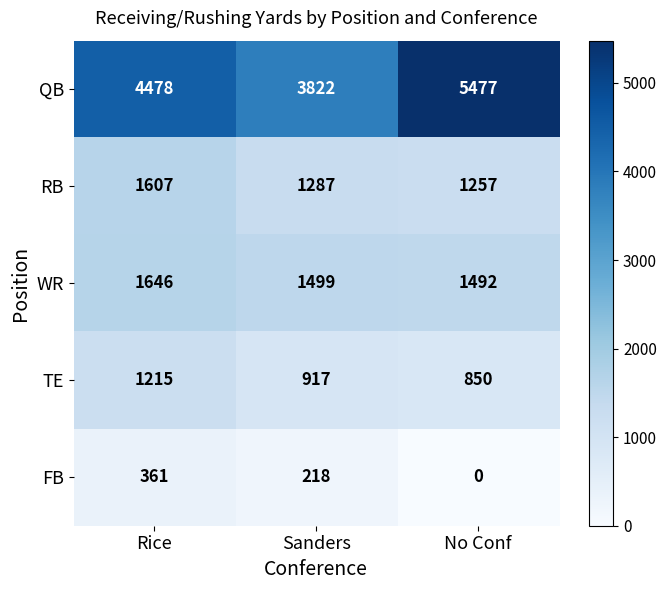

Between Sanders and No Conf, which series saw the biggest shift?

QB